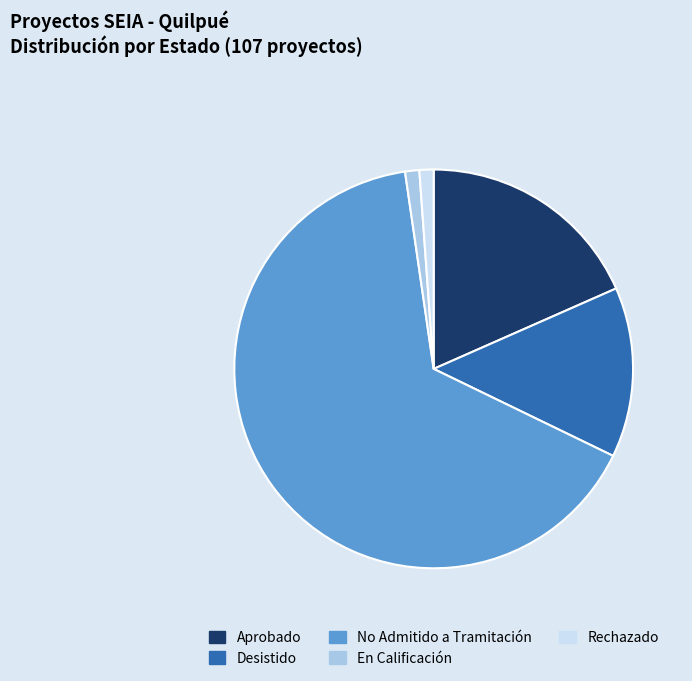

What is the ratio of the value at Desistido to the value at Rechazado?

12.0